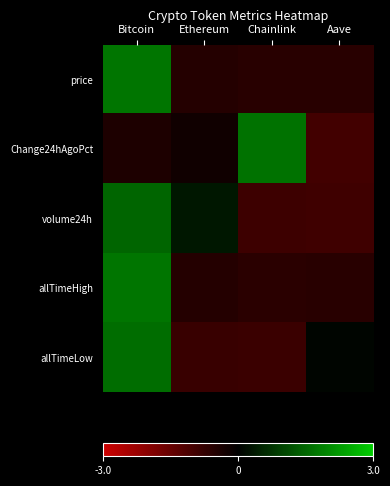

Which label corresponds to the largest value in the chart?

Bitcoin